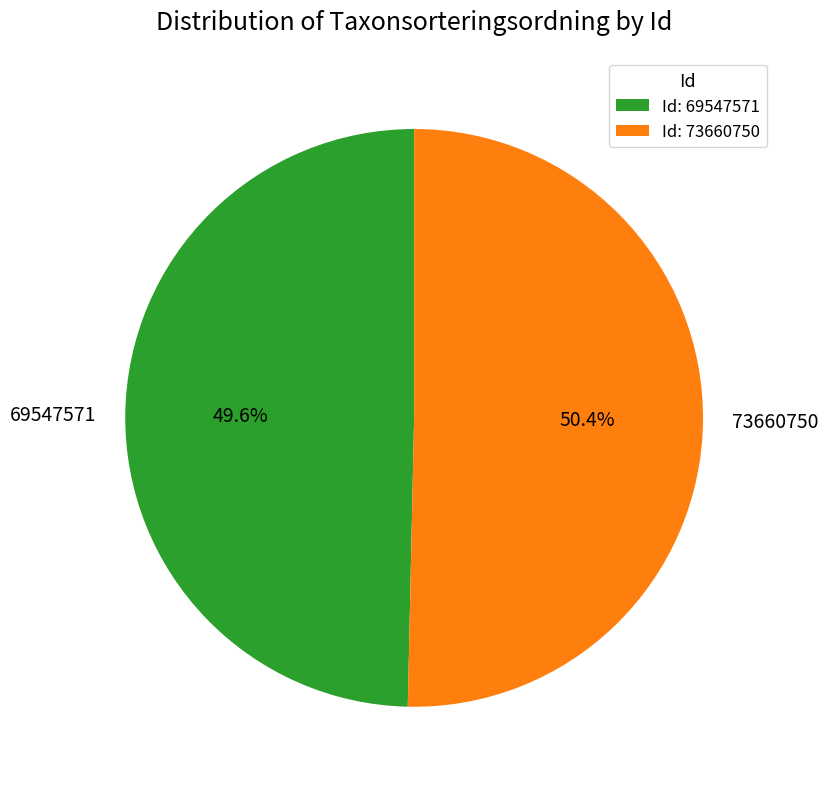

To the nearest percent, what is the combined percentage of 73660750 and 69547571?

100%